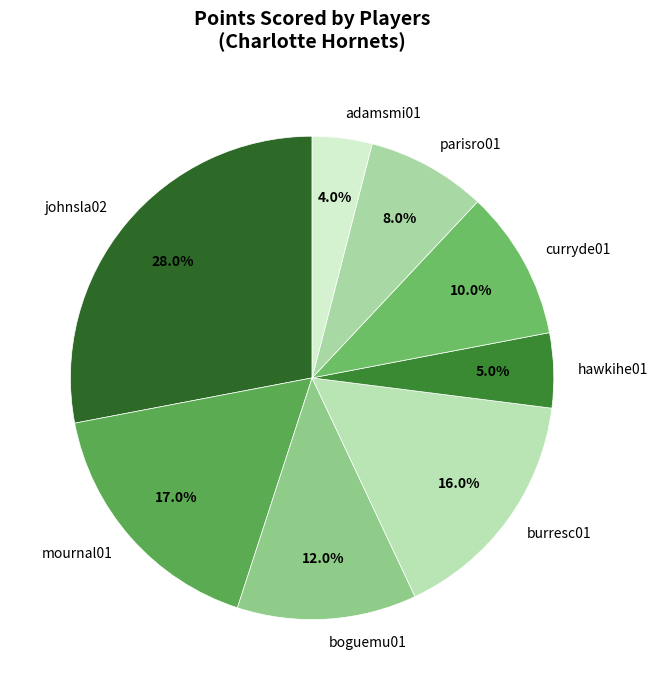

Rank the categories by value from highest to lowest.

johnsla02, mournal01, burresc01, boguemu01, curryde01, parisro01, hawkihe01, adamsmi01